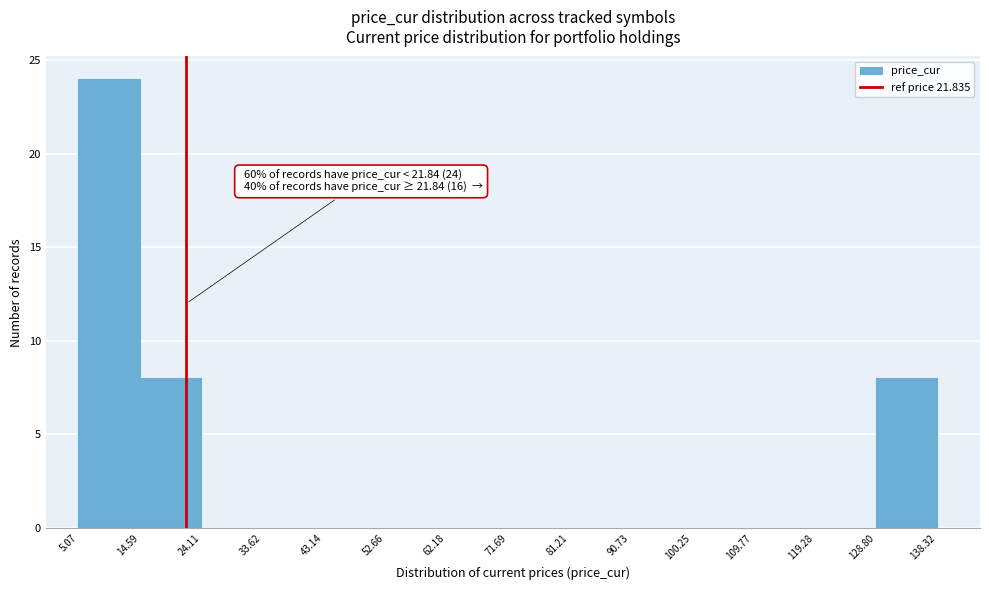

Over which range of the x-axis is the bar tallest?

5.07 to 14.59